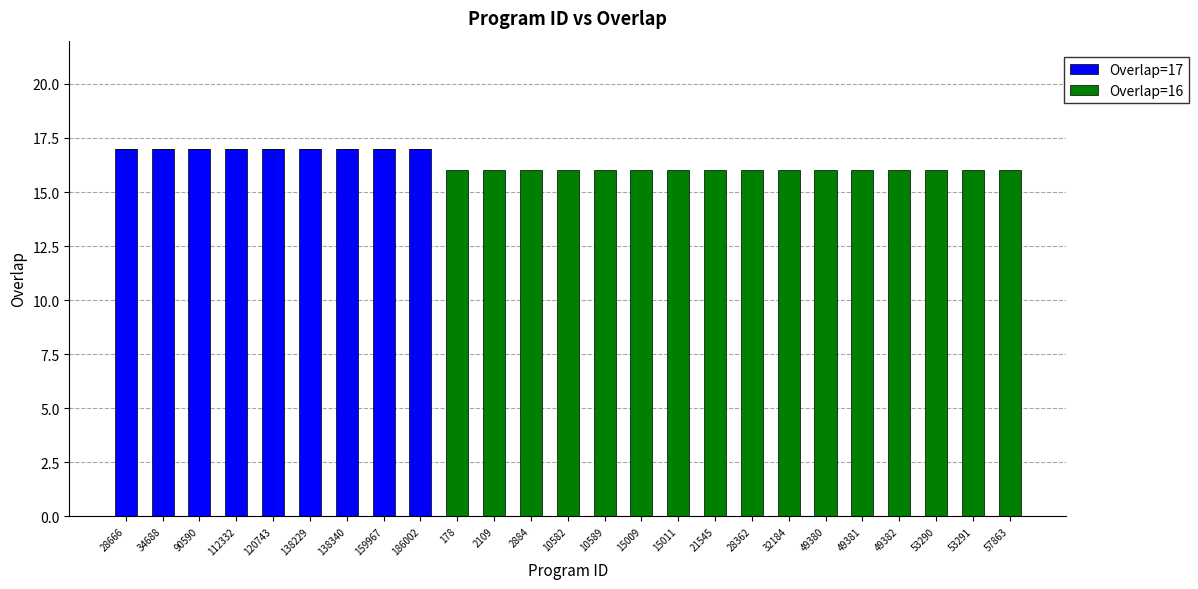

True or false: Overlap=17 has a value of -11 at 21545.

False